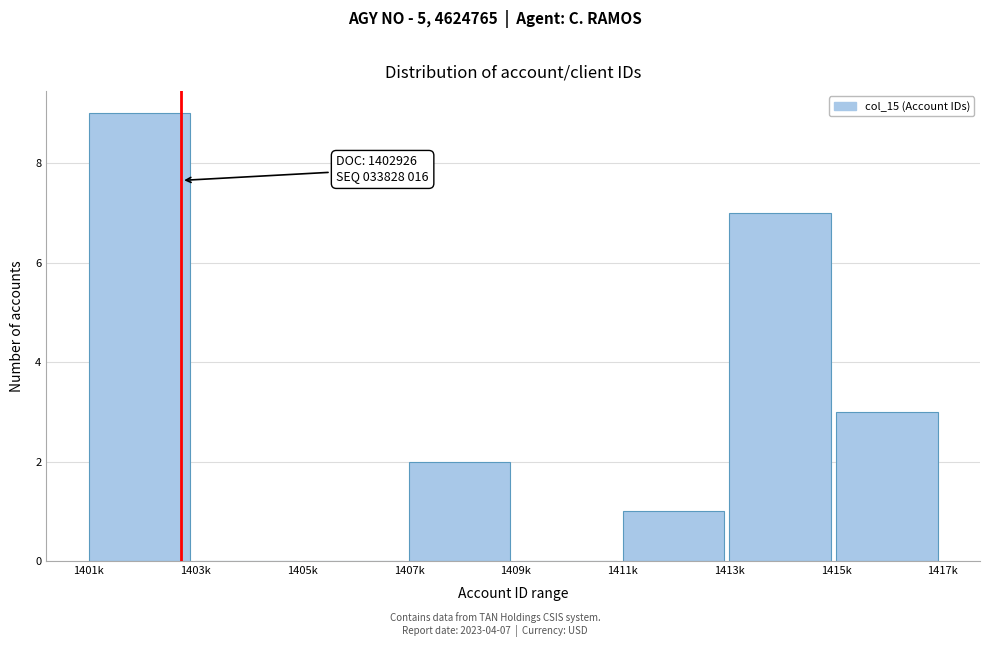

Reading right to left, what are all the values shown in this chart?

1415k=3	1413k=7	1411k=1	1409k=0	1407k=2	1405k=0	1403k=0	1401k=9